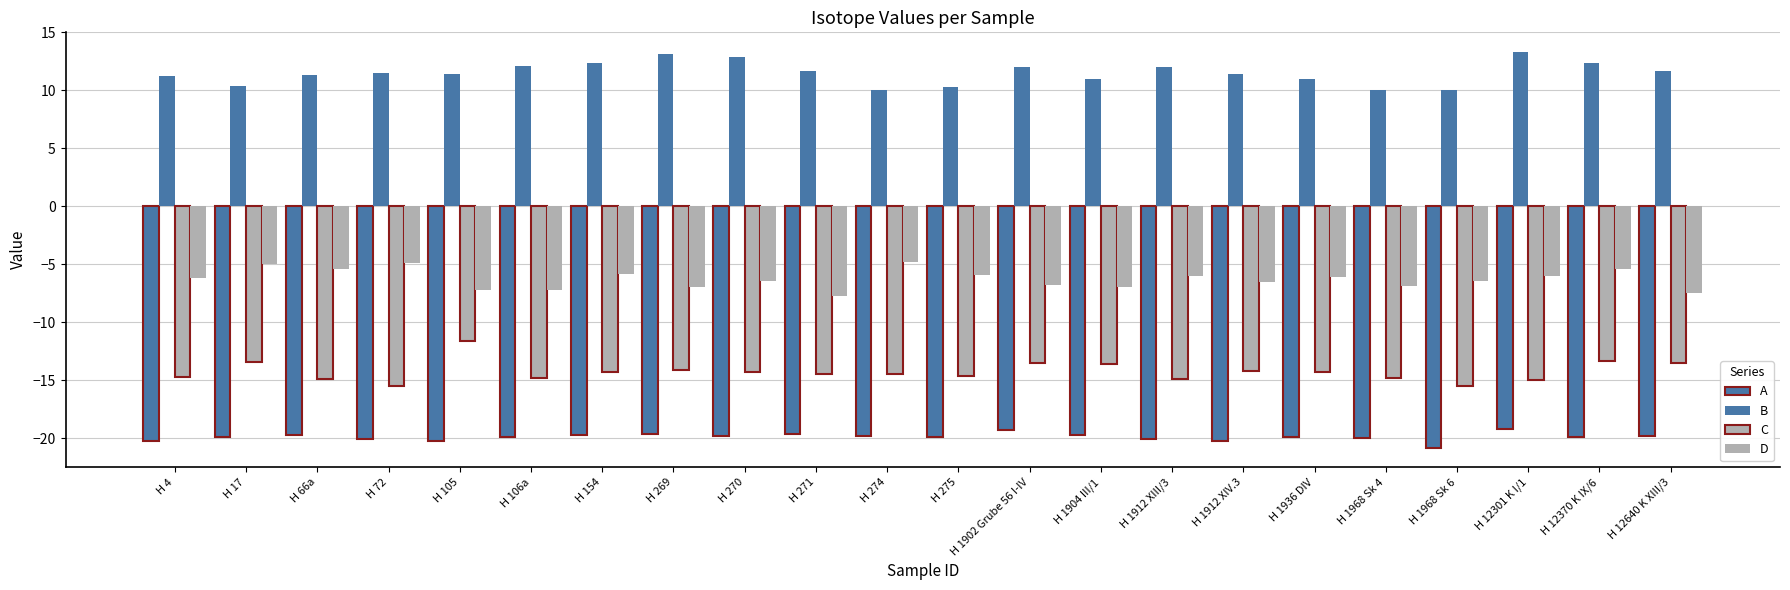

At which category is the sum across all series the highest?

H 12370 K IX/6